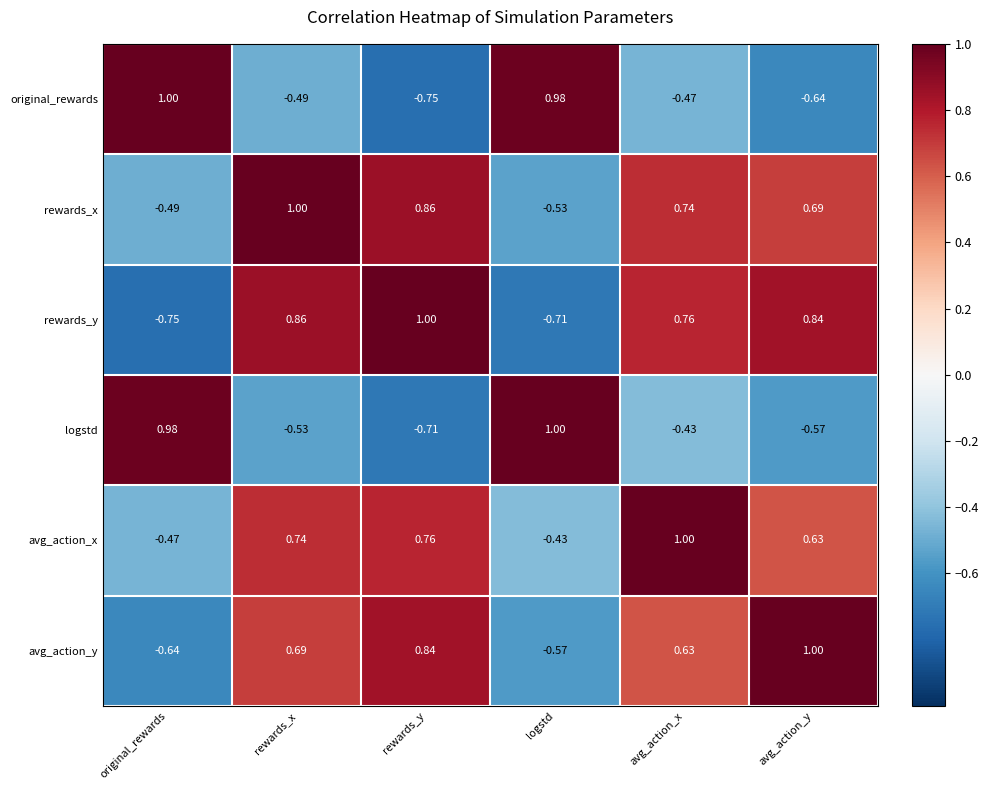

Which category has the lowest value in the rewards_y series?

original_rewards